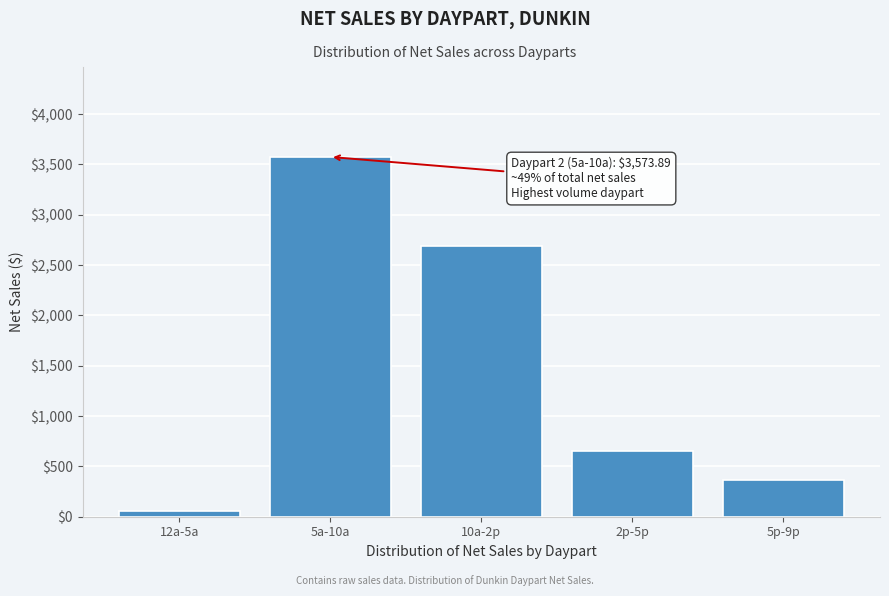

Reading left to right, what are all the values shown in this chart?

12a-5a=58.9	5a-10a=3573.9	10a-2p=2693.2	2p-5p=653.0	5p-9p=366.2